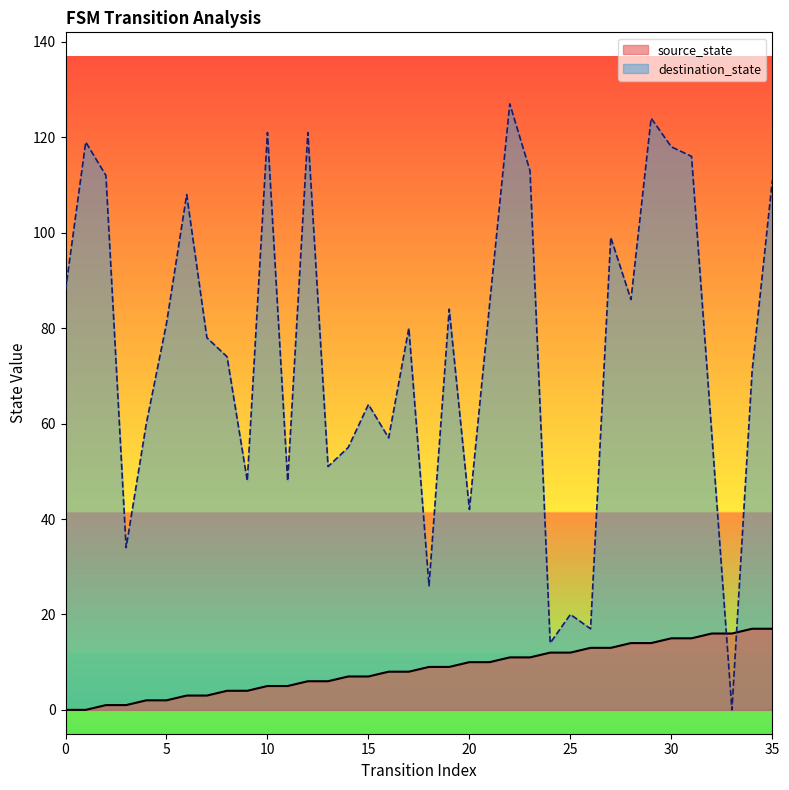

Is the value of source_state at 14 greater than the value of destination_state at 17?

No